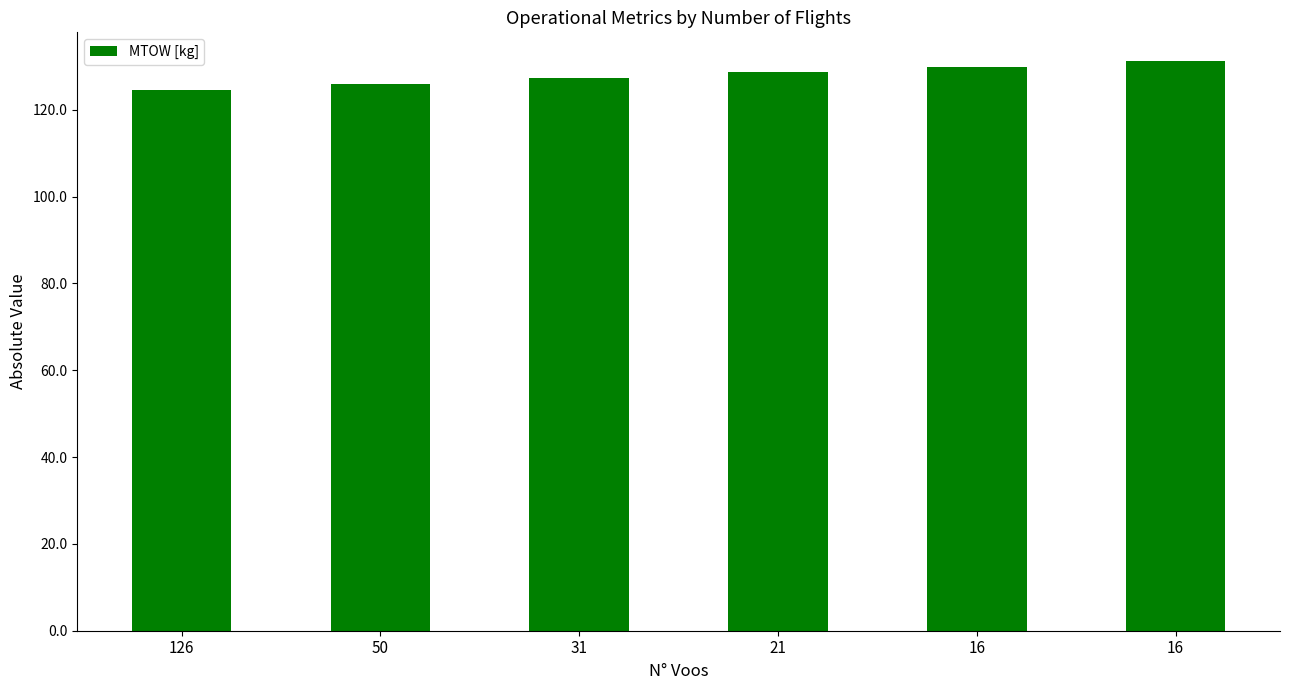

How many data points are above 128?

3